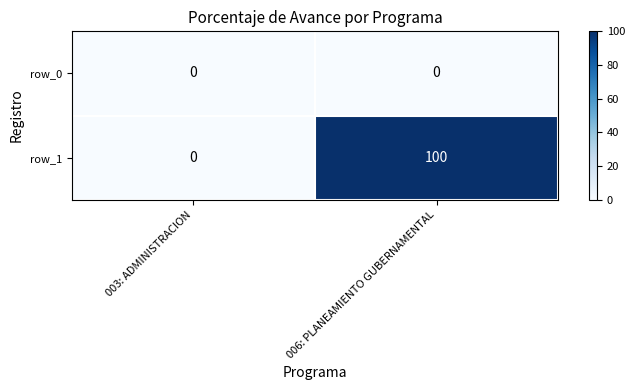

What is the difference between the row_1 values at 006: PLANEAMIENTO GUBERNAMENTAL and 003: ADMINISTRACION?

100